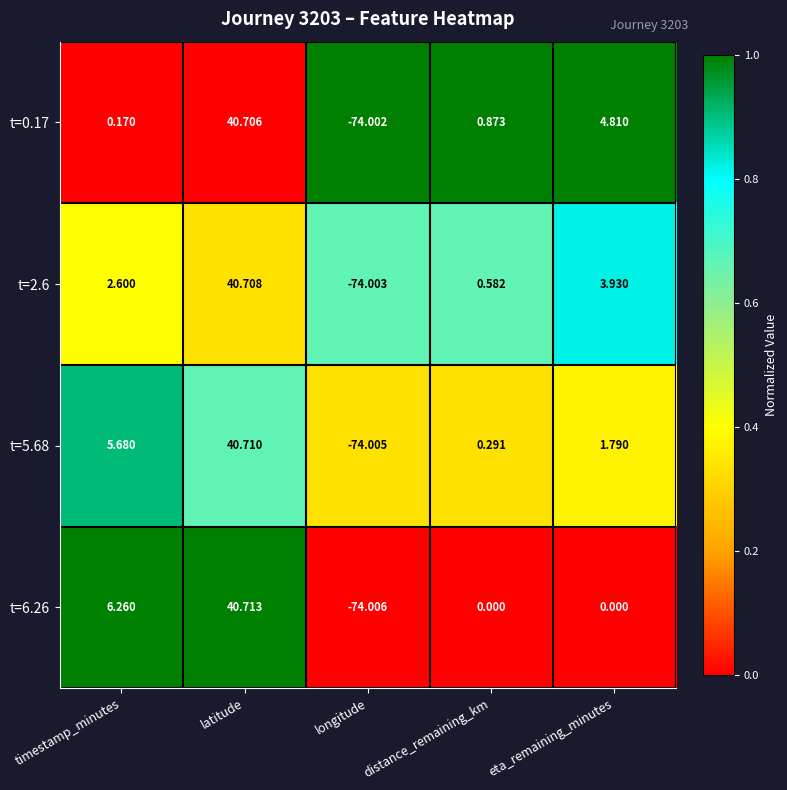

Rank the categories by t=5.68 value from lowest to highest.

longitude, distance_remaining_km, eta_remaining_minutes, timestamp_minutes, latitude